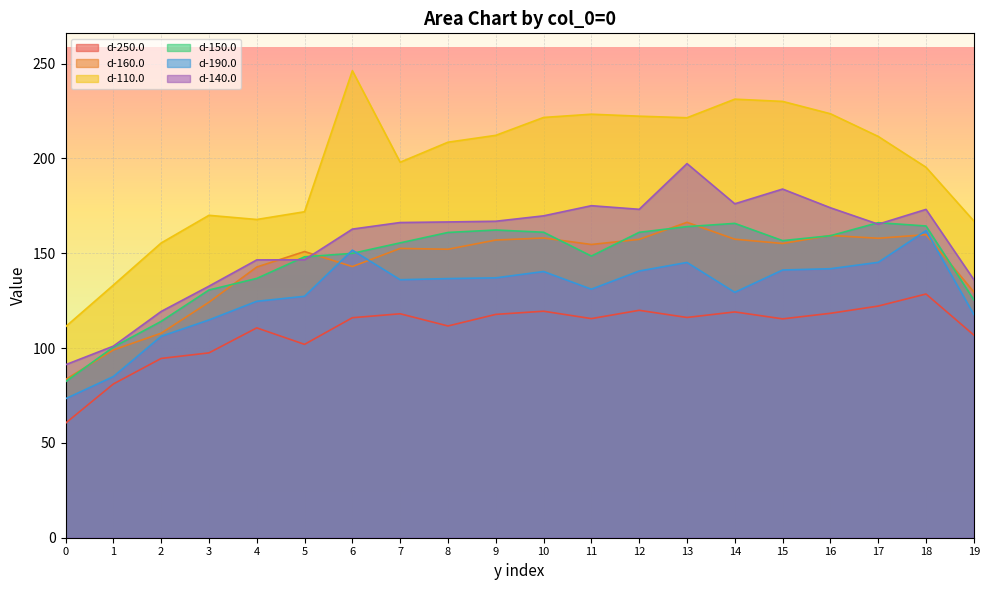

What is the difference between the second highest and second lowest values in the d-110.0 series?

98.0